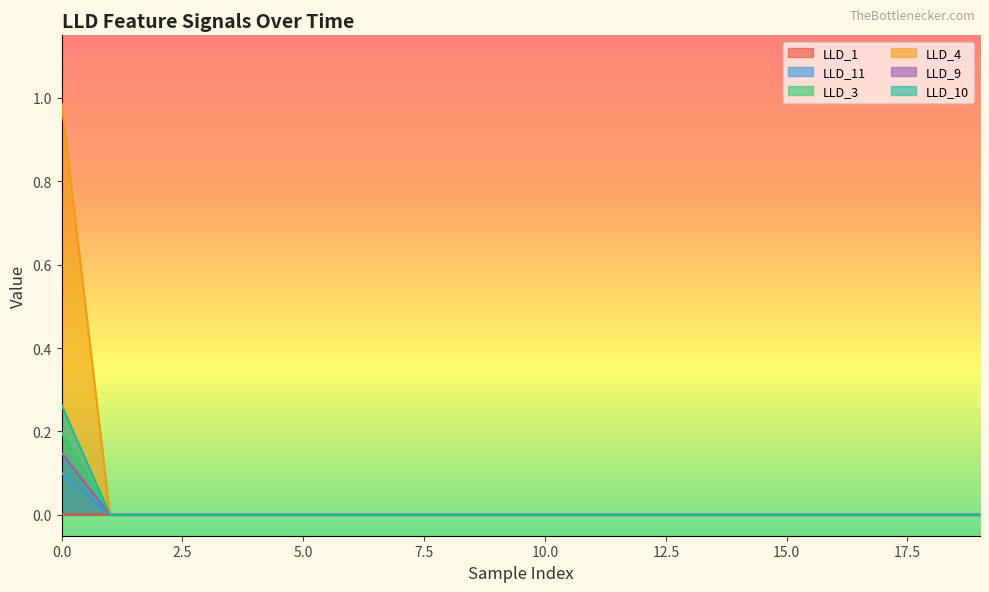

How many interior local peaks does the LLD_11 series have?

2